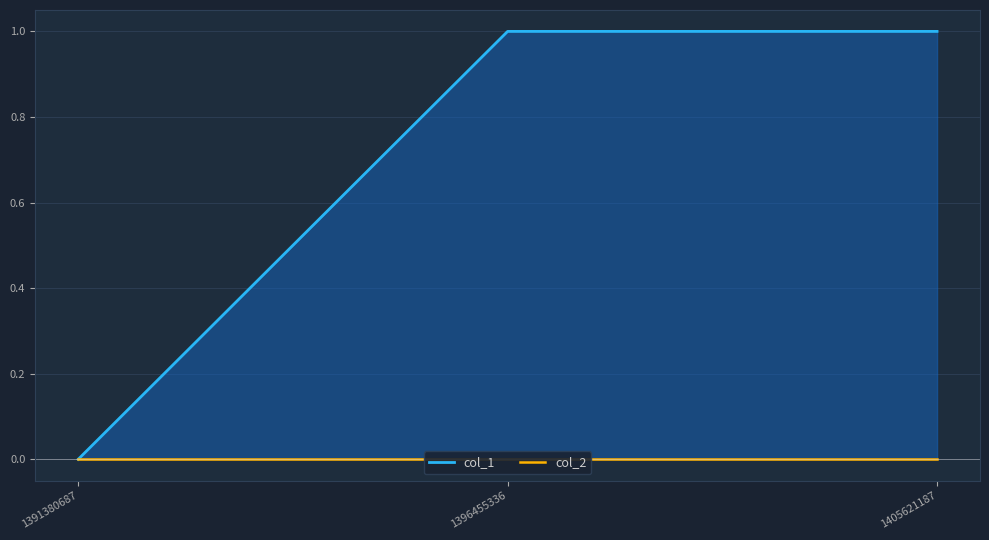

At which label does col_1 reach its minimum?

1391380687